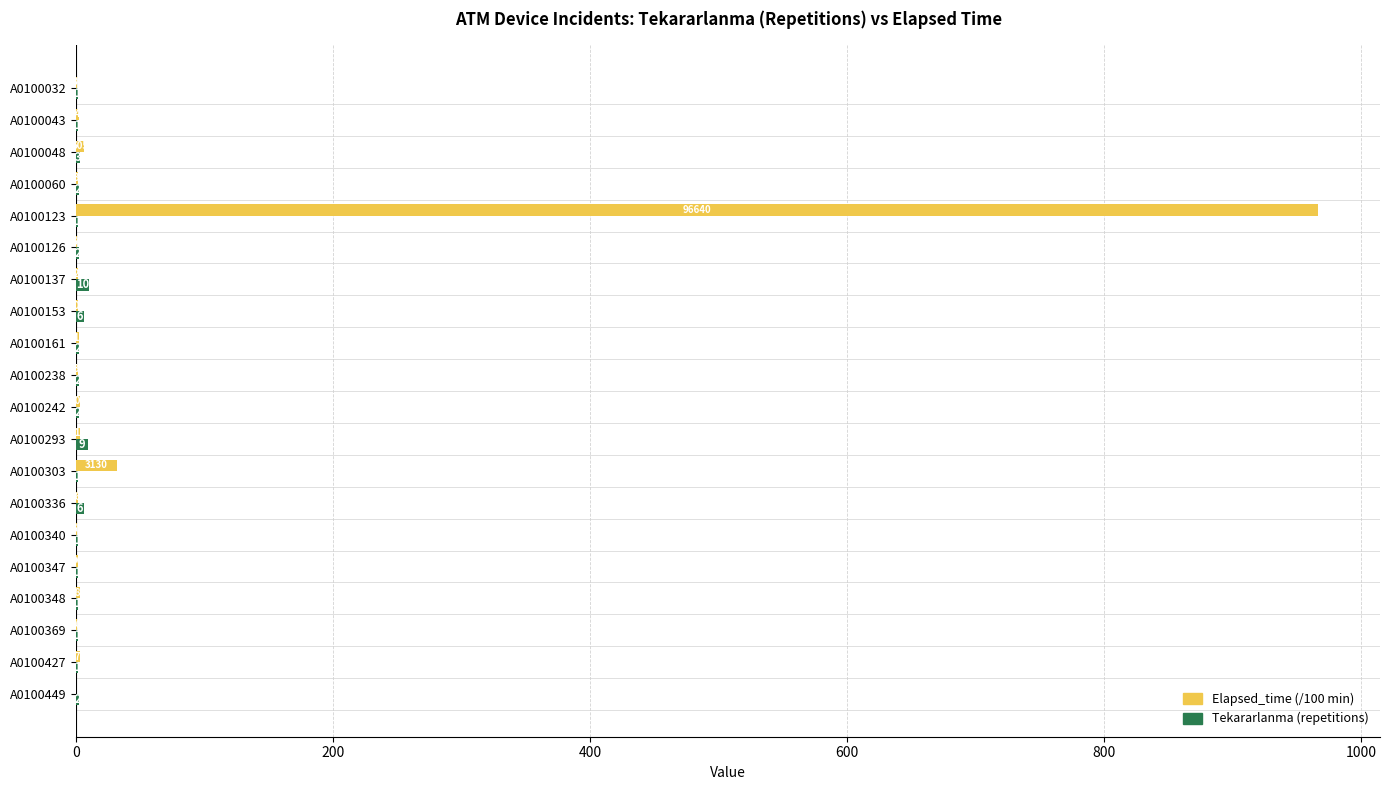

At which category is the sum across all series the highest?

A0100123